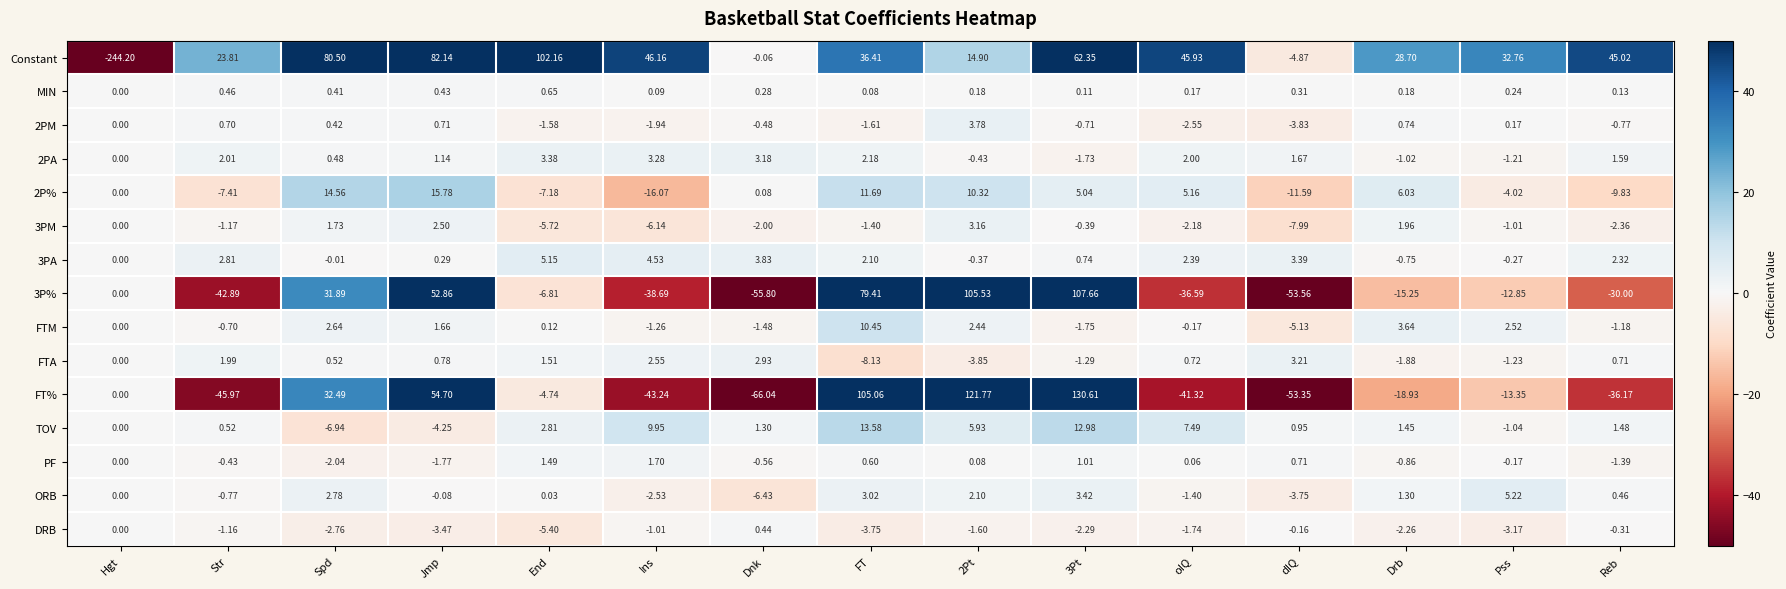

At which label is FTM closest to 2?

Jmp